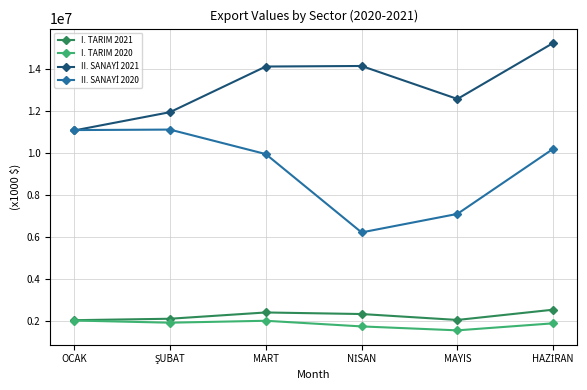

What is the label of the 3rd point from the left?

MART